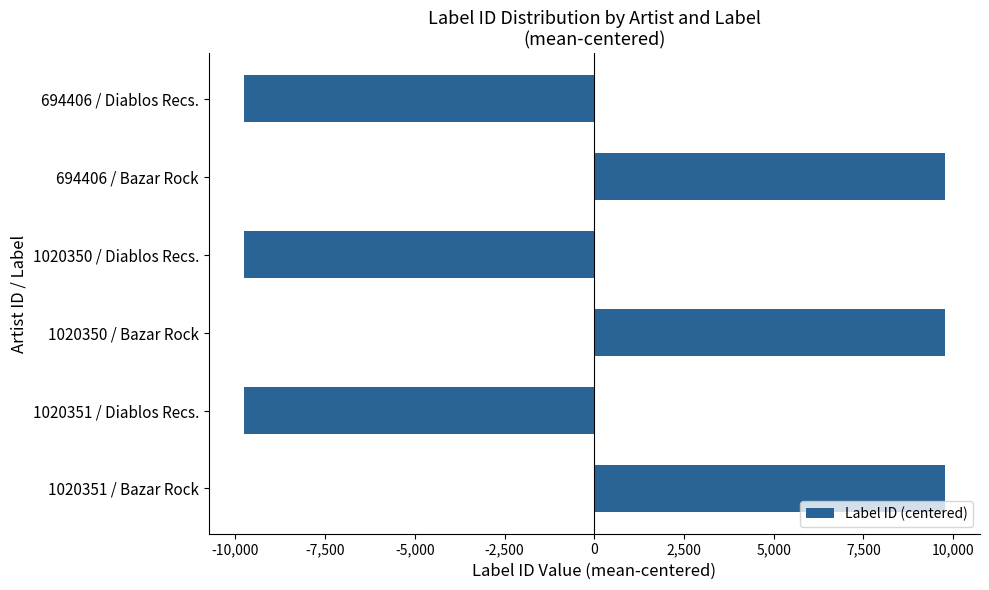

What is the change in value from 1020350 / Diablos Recs. to 1020350 / Bazar Rock?

+19541.0